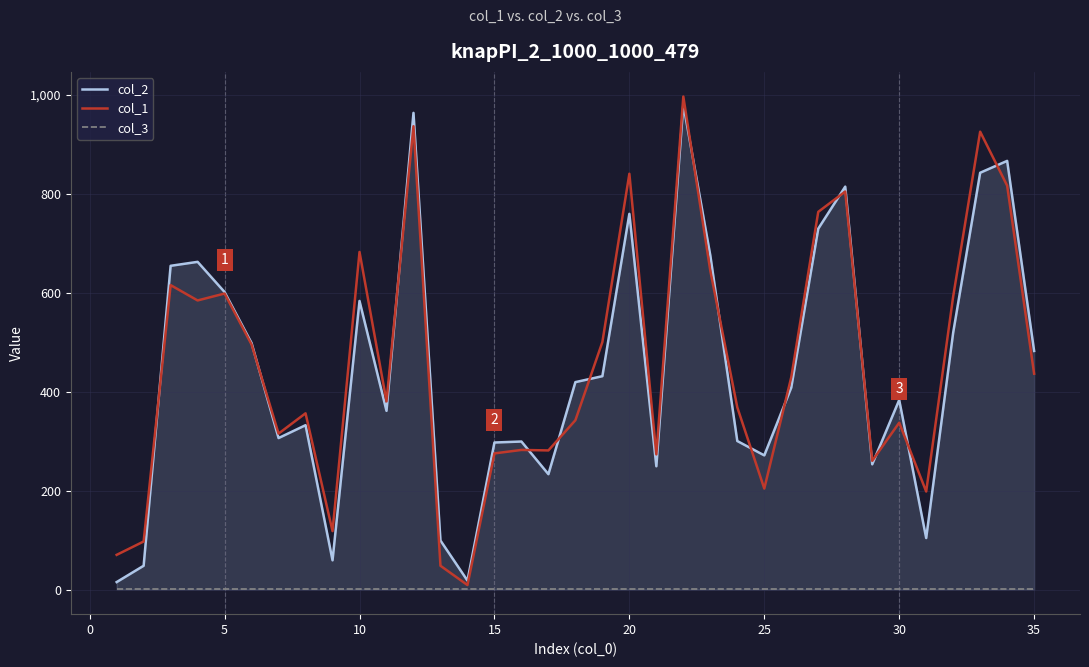

The col_1 series shows 459 at 30. True or false?

False